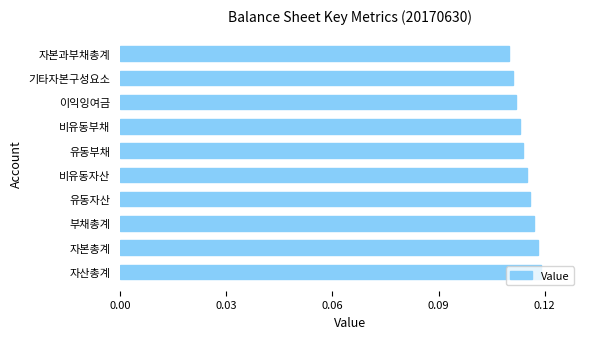

What is the sum of all values?

1.1